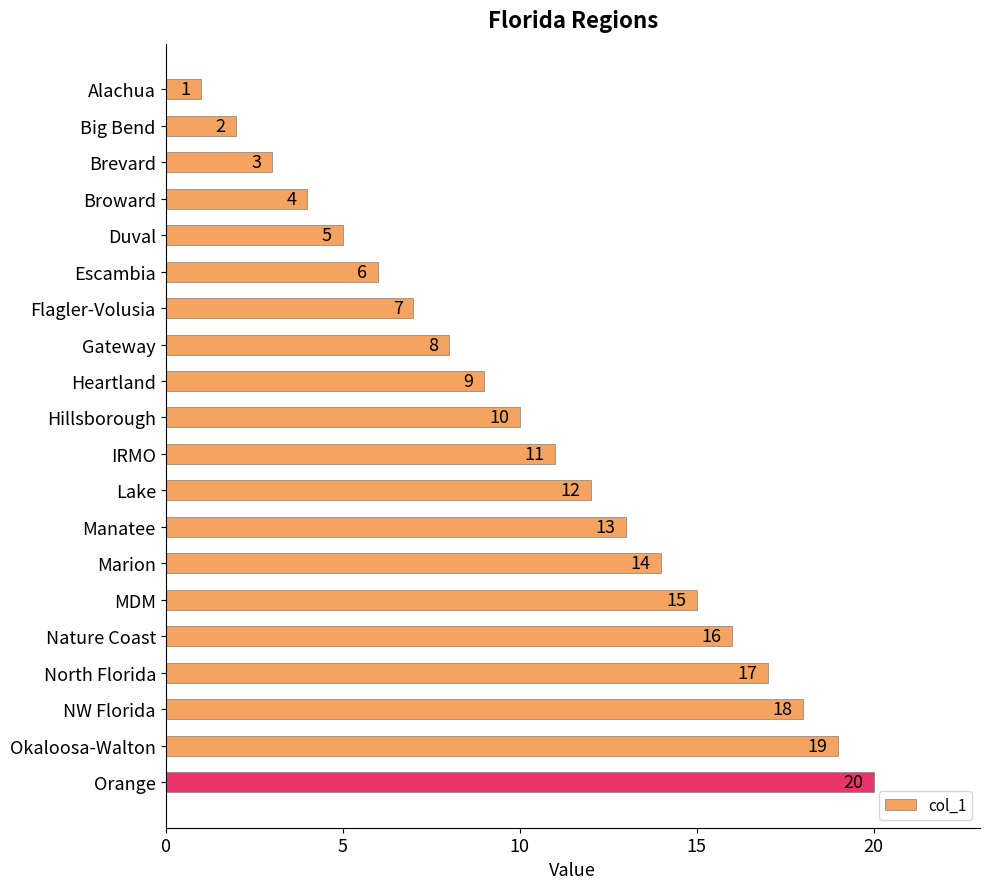

Between Flagler-Volusia and Okaloosa-Walton, which is larger?

Okaloosa-Walton